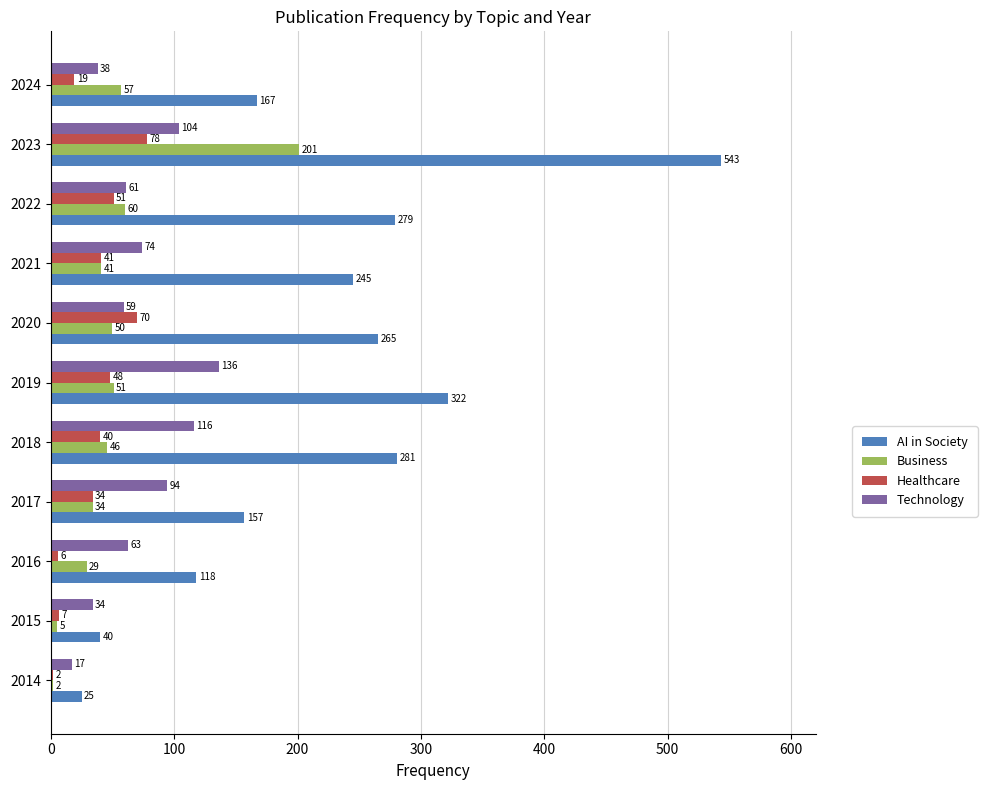

Which series has the largest total across all categories?

AI in Society